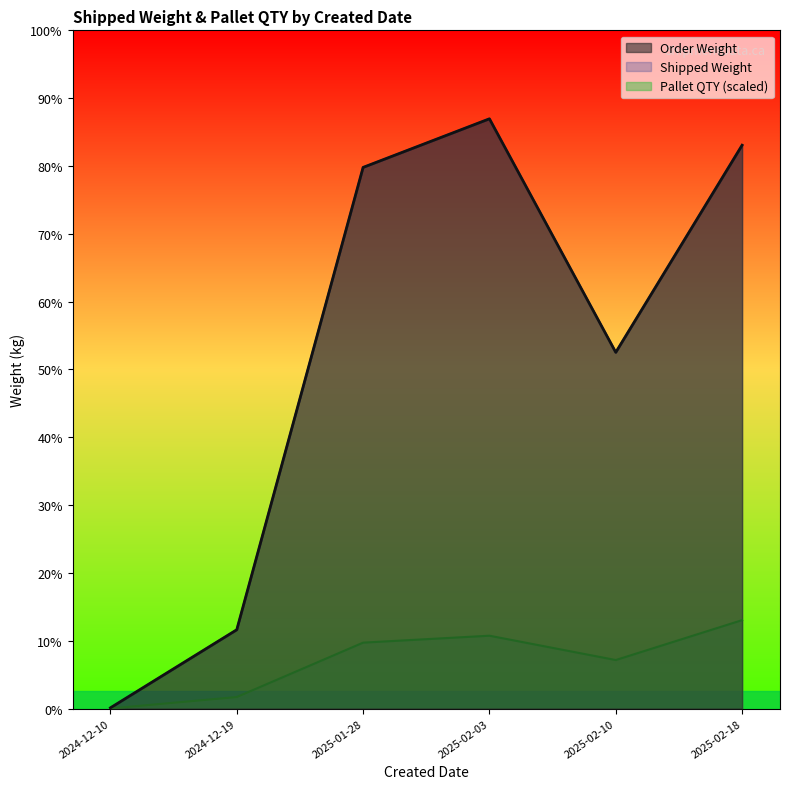

List the labels in order of Shipped Weight value, smallest first.

2025-02-10, 2025-02-18, 2025-01-28, 2025-02-18, 2025-02-18, 2024-12-10, 2025-01-28, 2024-12-19, 2025-02-03, 2025-02-03, 2024-12-19, 2024-12-19, 2024-12-19, 2024-12-19, 2024-12-19, 2024-12-19, 2025-02-03, 2025-02-10, 2025-02-18, 2025-02-18, 2025-01-28, 2025-02-18, 2025-02-18, 2025-02-10, 2025-01-28, 2025-02-03, 2025-02-03, 2025-02-10, 2025-02-18, 2025-02-10, 2025-01-28, 2025-01-28, 2025-01-28, 2025-02-18, 2025-02-03, 2025-02-03, 2025-01-28, 2025-02-03, 2025-02-10, 2025-02-18